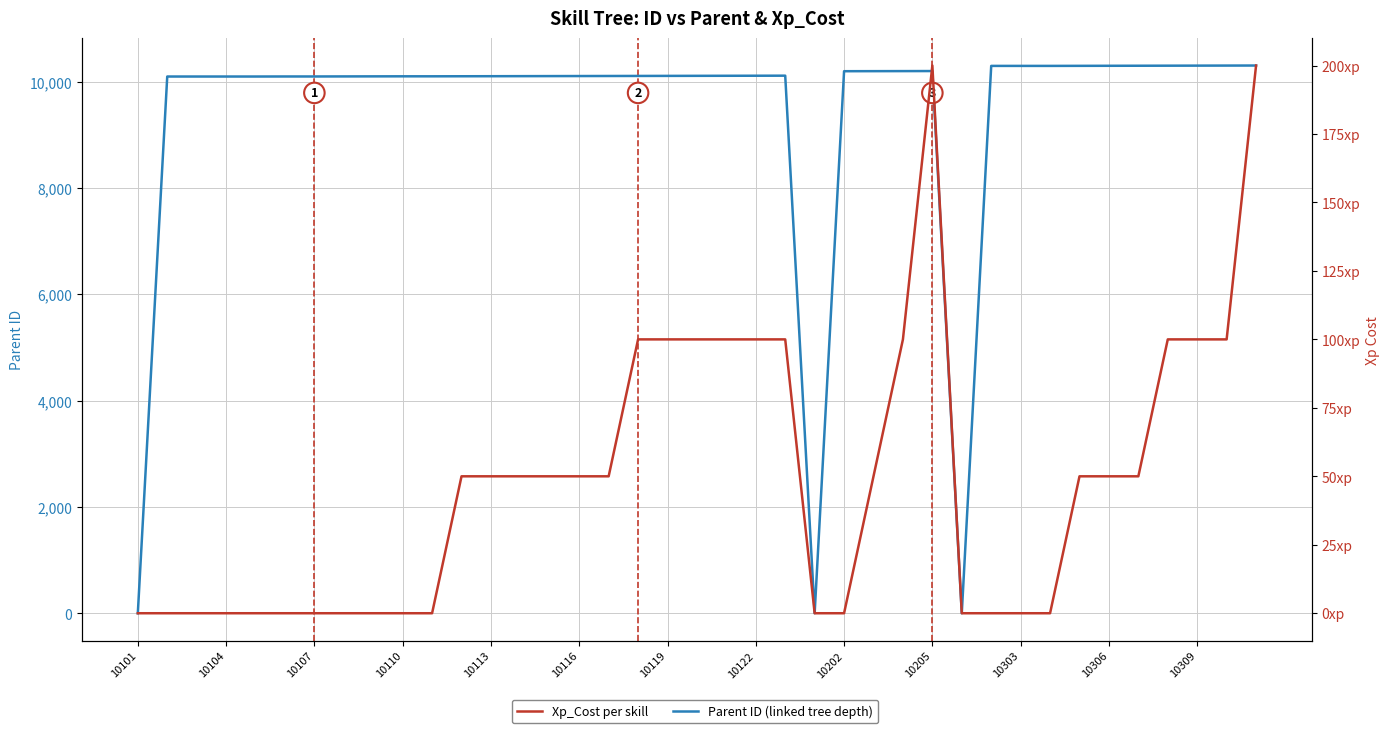

Which has a higher value, 22 or 15?

22